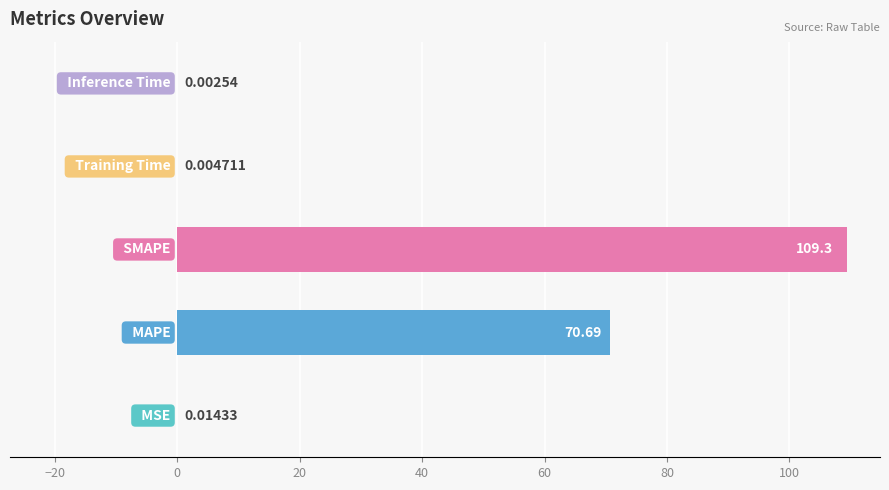

Are the bars horizontal?

Yes